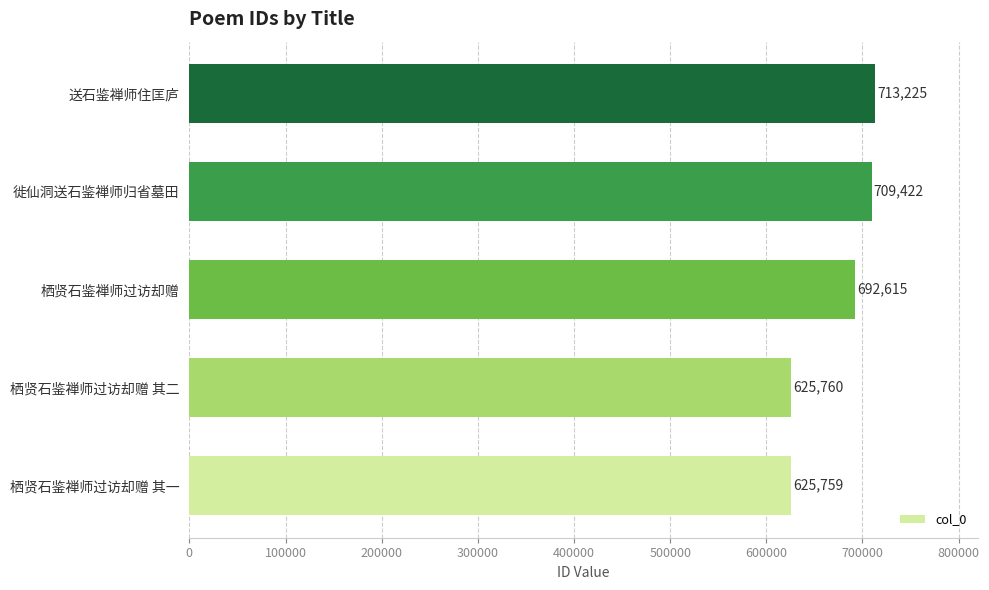

Which has a higher value, 栖贤石鉴禅师过访却赠 or 栖贤石鉴禅师过访却赠 其一?

栖贤石鉴禅师过访却赠